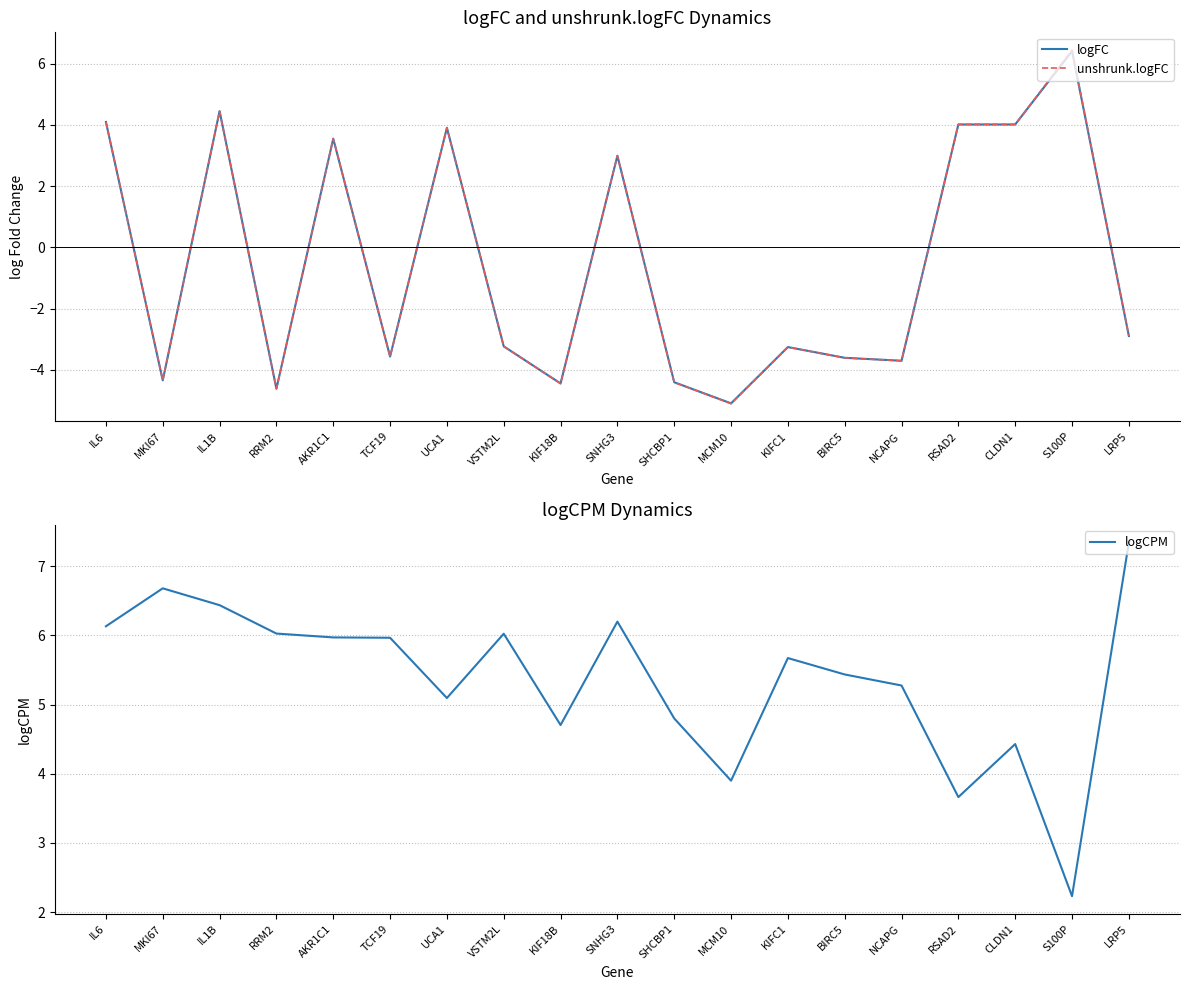

Which series has the largest total across all categories?

logCPM